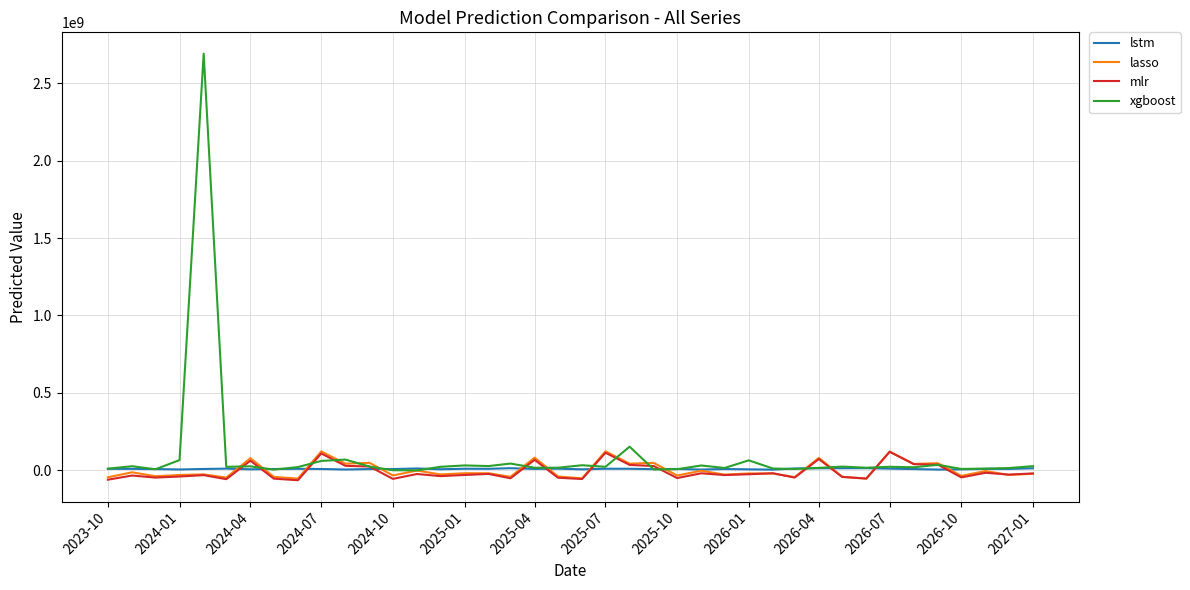

What is the minimum value shown in the chart?

-65142784.0